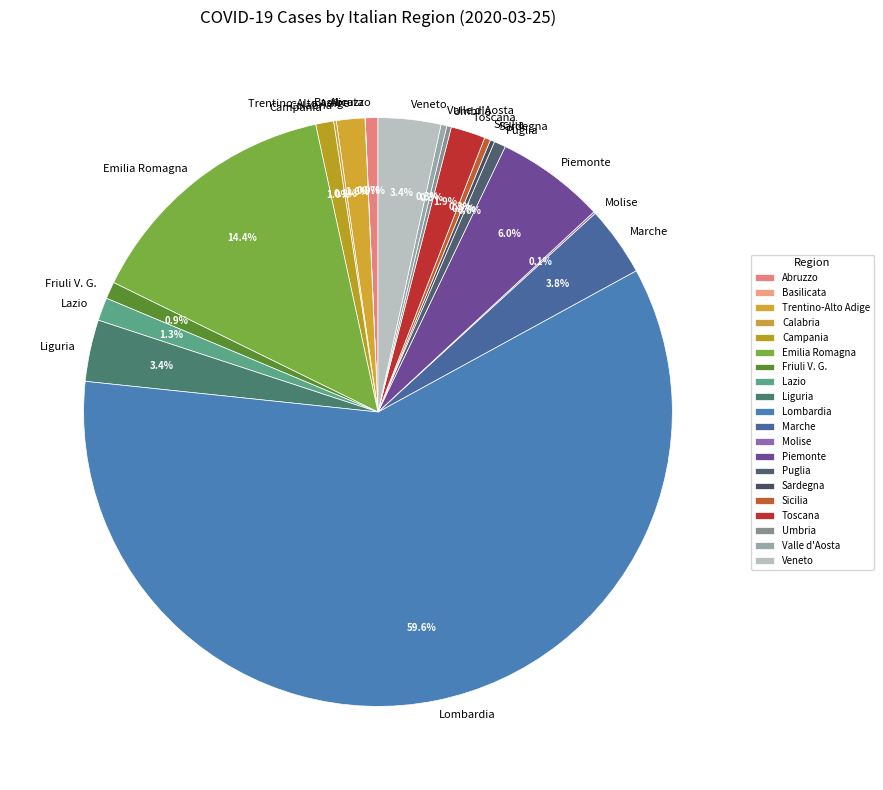

What portion of the pie excludes Puglia?

99.4%